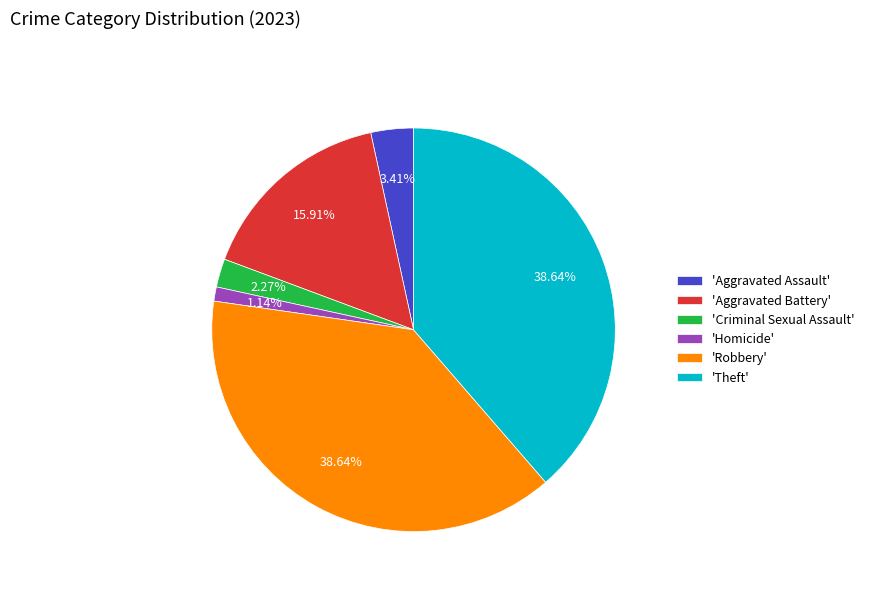

What is the smallest slice in the pie chart?

'Homicide'